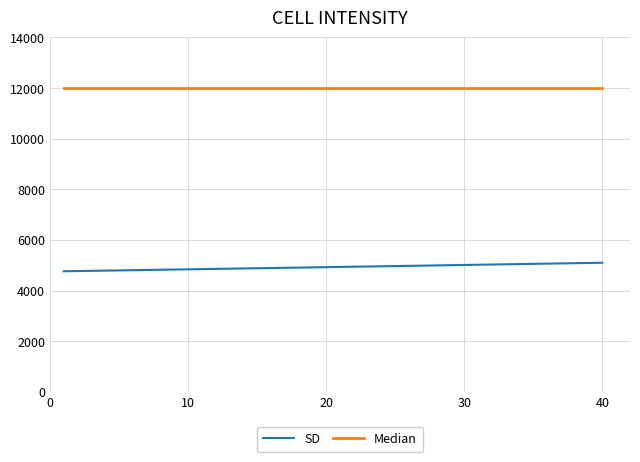

What is the maximum value shown in the chart?

12000.0